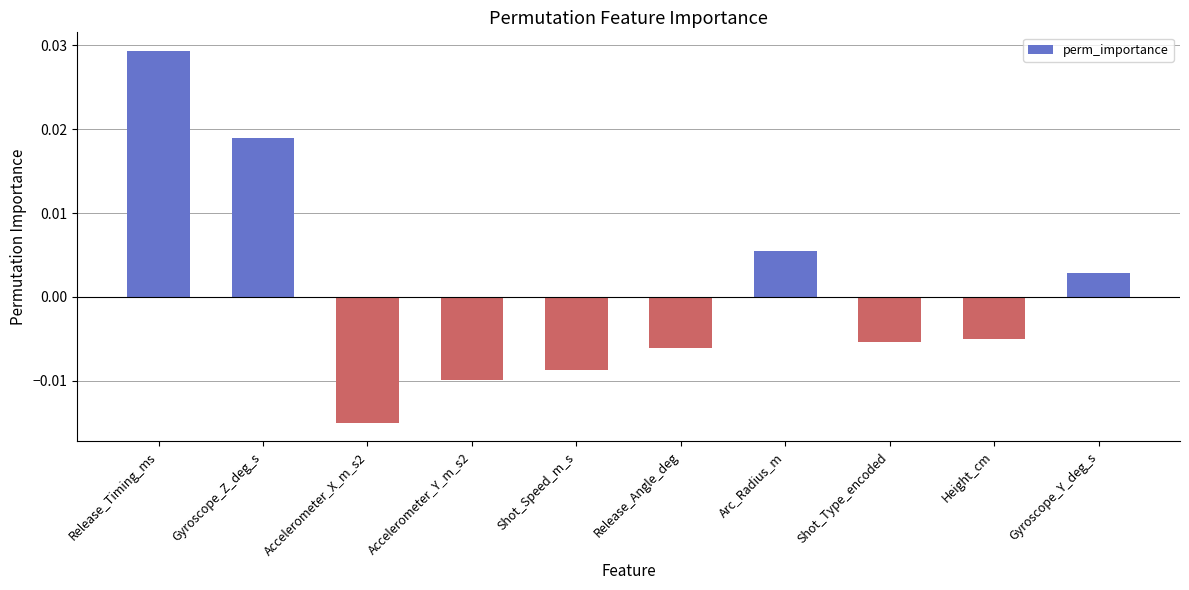

Between Gyroscope_Y_deg_s and Shot_Type_encoded, which is larger?

Gyroscope_Y_deg_s